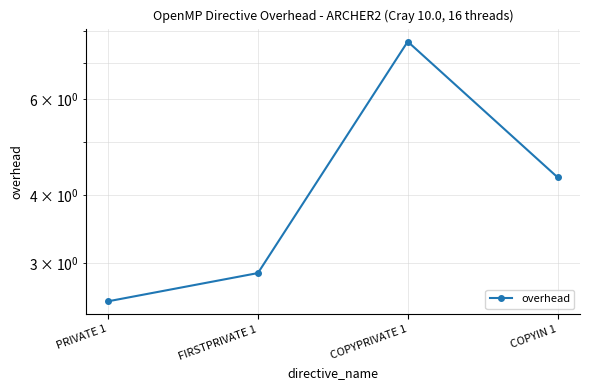

Reading left to right, list all the values displayed in this chart.

PRIVATE 1=2.6	FIRSTPRIVATE 1=2.9	COPYPRIVATE 1=7.7	COPYIN 1=4.3